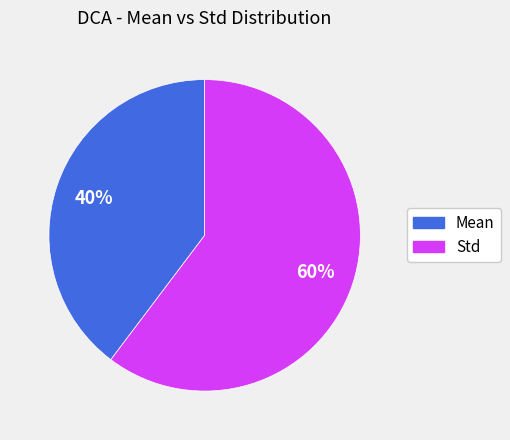

To the nearest percent, what is the average slice percentage?

50%